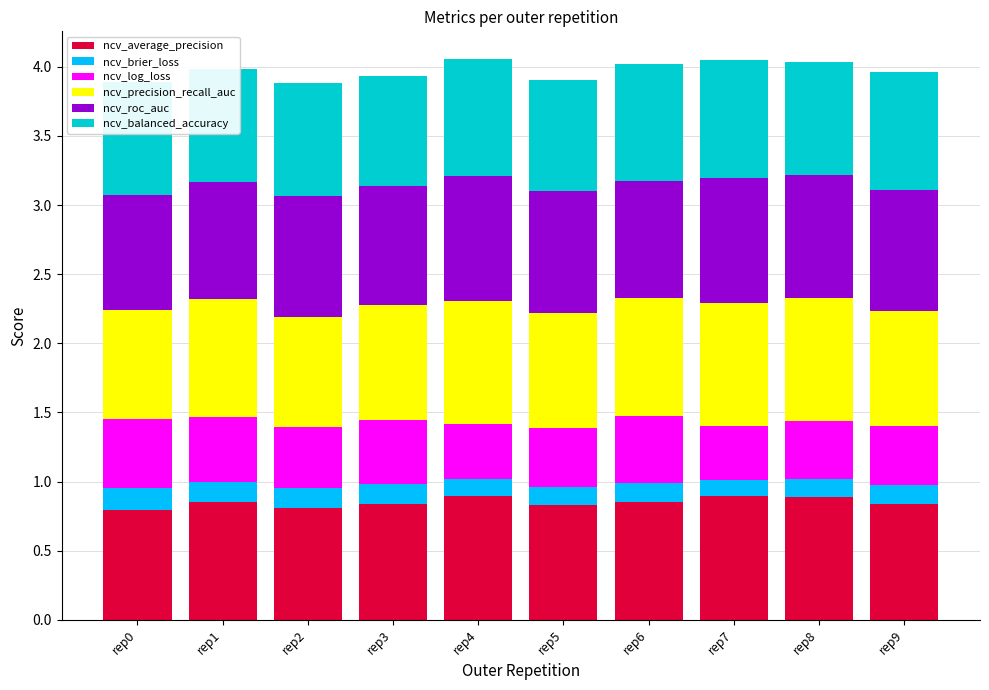

Does the chart contain any negative values?

No